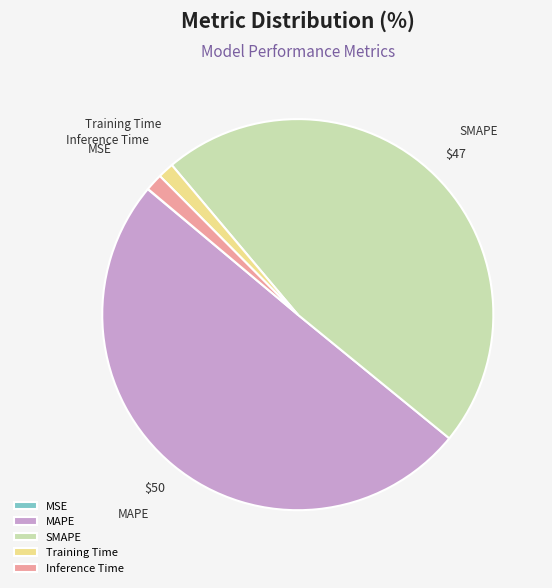

Which slice represents more than half of the pie?

MAPE